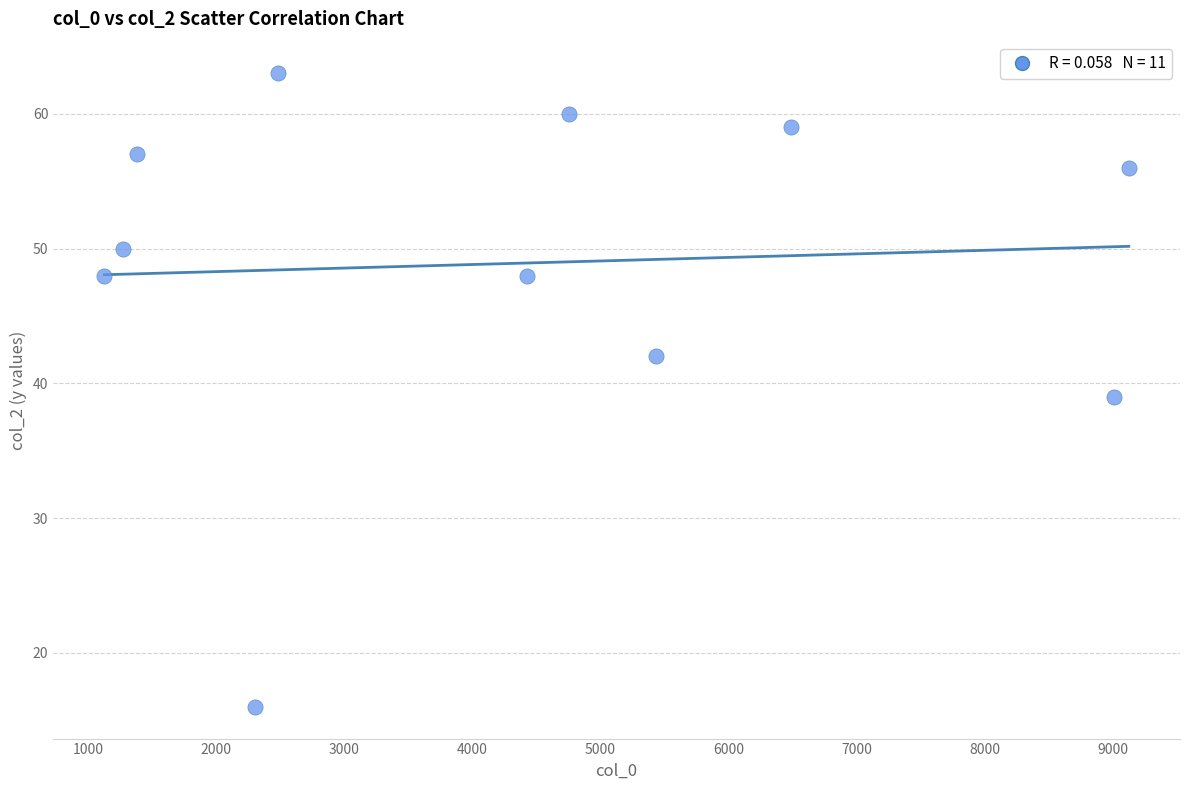

What is the average Y value?

49